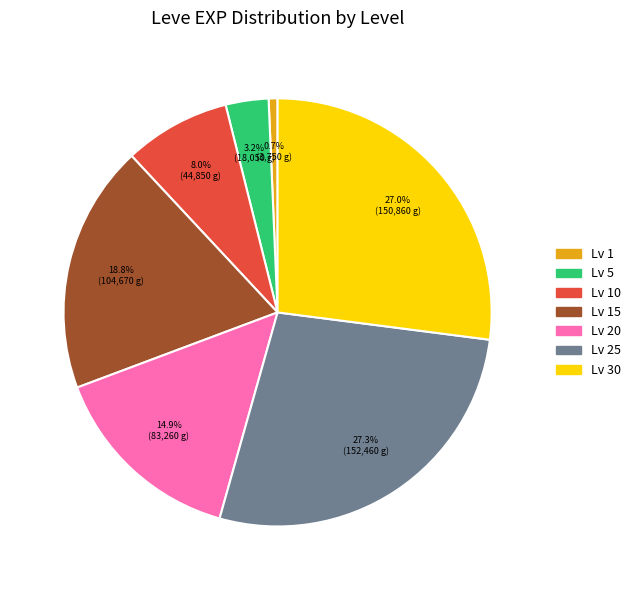

To the nearest percent, what is the difference between the largest and smallest slice percentages?

27%